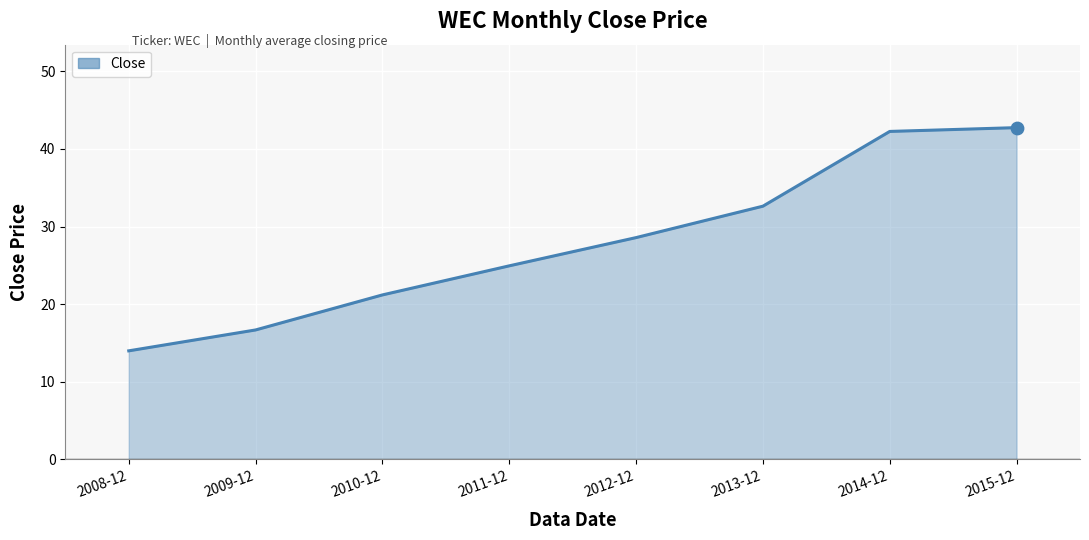

Which has a higher value, 2013-12 or 2015-12?

2015-12